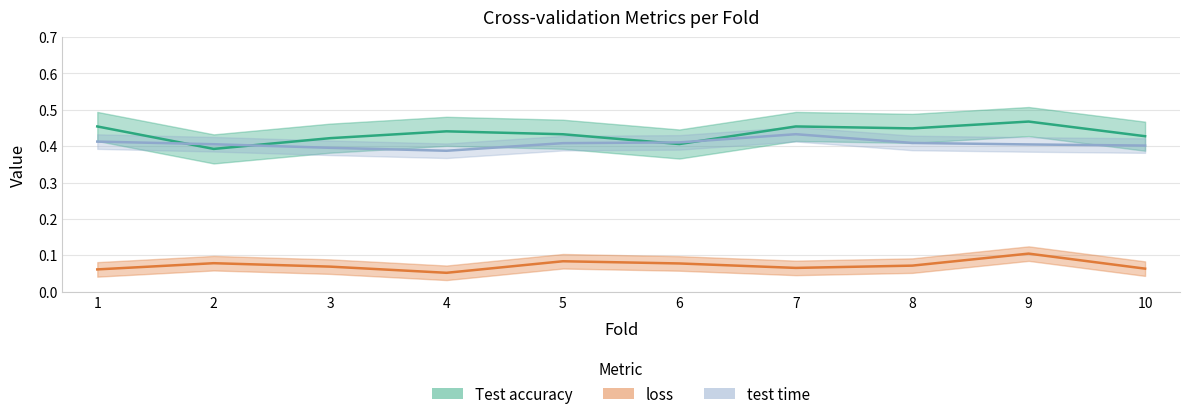

Does the chart display data point markers on the line(s)?

No